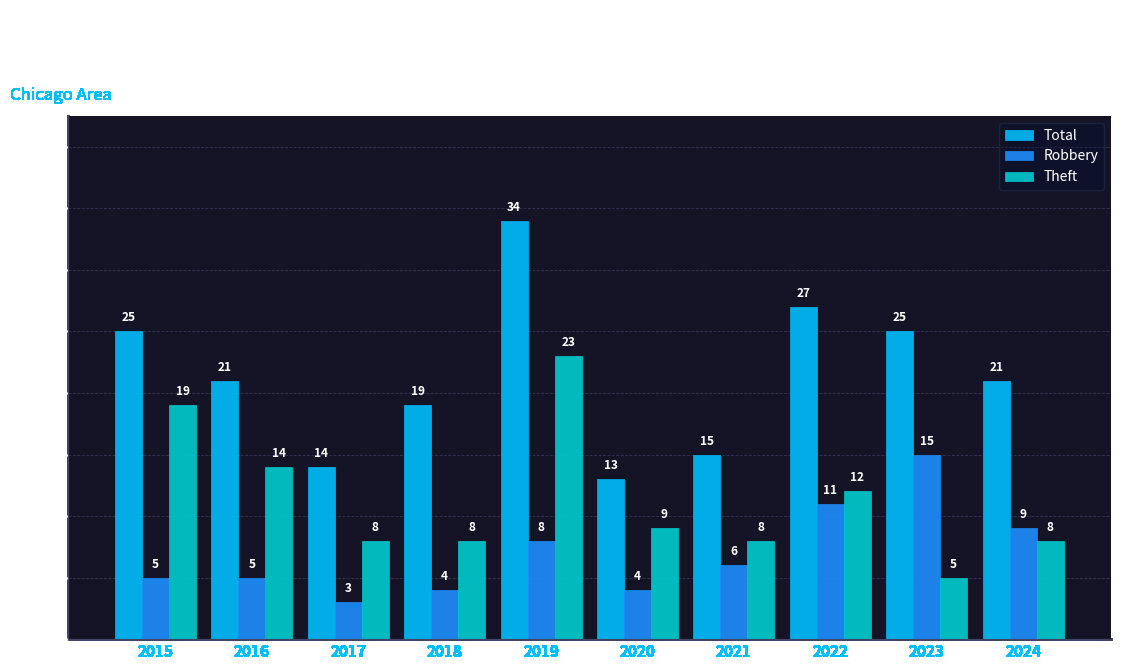

Is it true that Theft equals 8 at 2018?

True